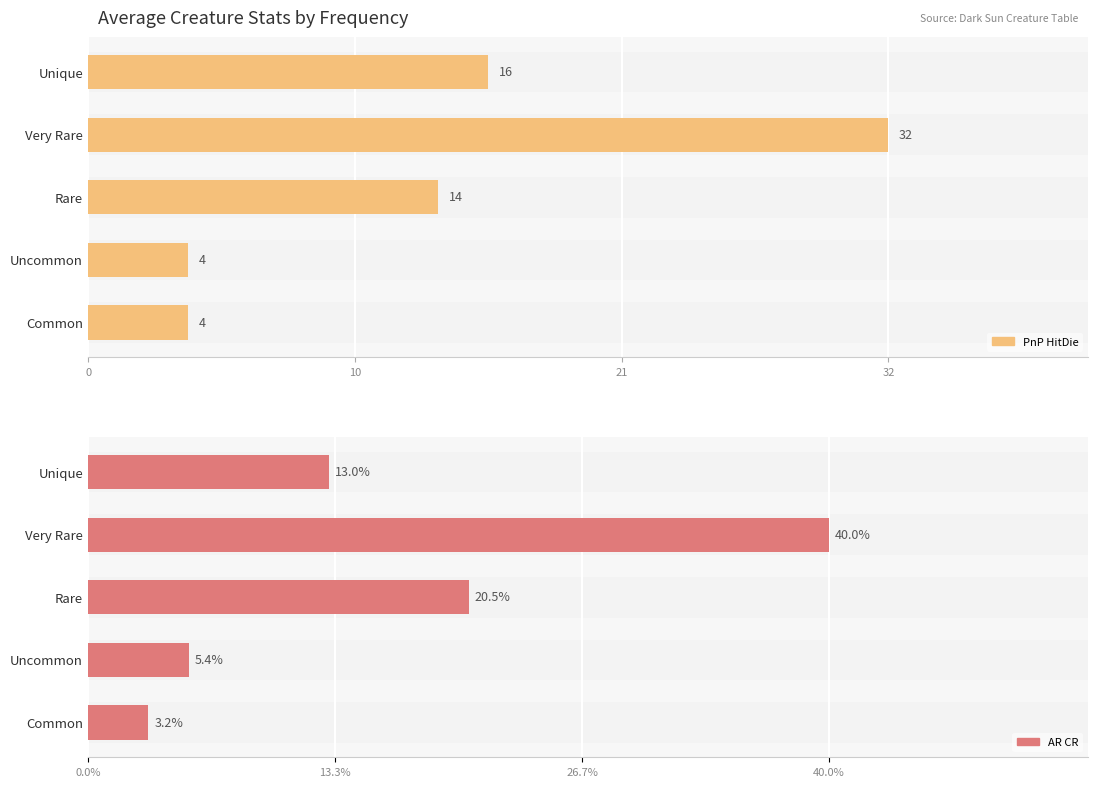

How many groups of bars are there?

5